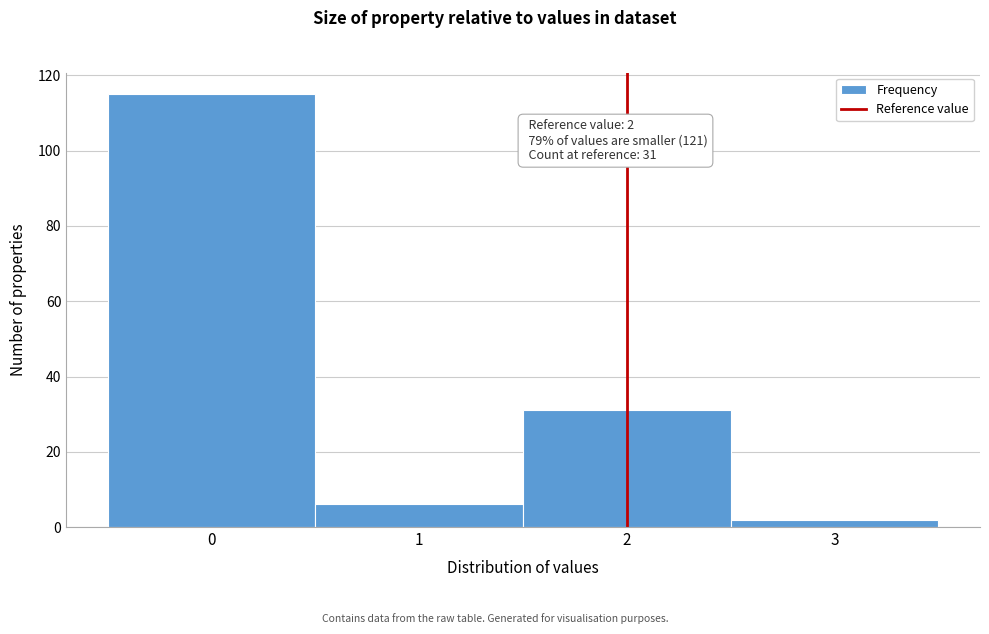

Which range on the x-axis has the tallest bar?

-0.5 to 0.5